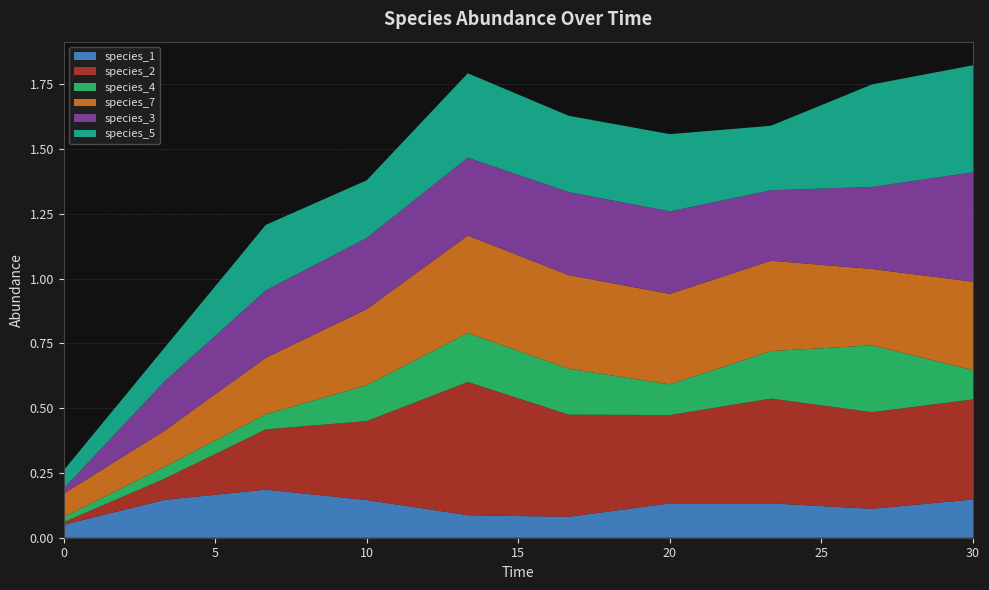

Reading left to right, list all the values displayed in this chart.

species_1: 0.1	0.1	0.2	0.1	0.1	0.1	0.1	0.1	0.1	0.1
species_2: 0.0	0.1	0.2	0.3	0.5	0.4	0.3	0.4	0.4	0.4
species_4: 0.0	0.0	0.1	0.1	0.2	0.2	0.1	0.2	0.3	0.1
species_7: 0.1	0.1	0.2	0.3	0.4	0.4	0.3	0.3	0.3	0.3
species_3: 0.0	0.2	0.3	0.3	0.3	0.3	0.3	0.3	0.3	0.4
species_5: 0.1	0.1	0.3	0.2	0.3	0.3	0.3	0.2	0.4	0.4